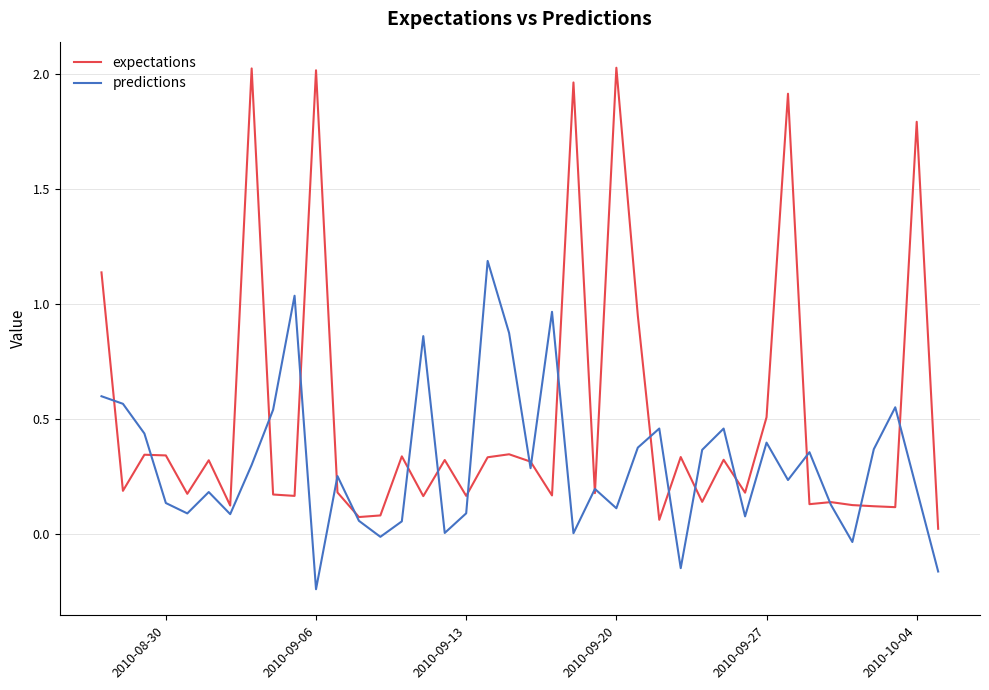

Which series has the widest spread of values?

expectations